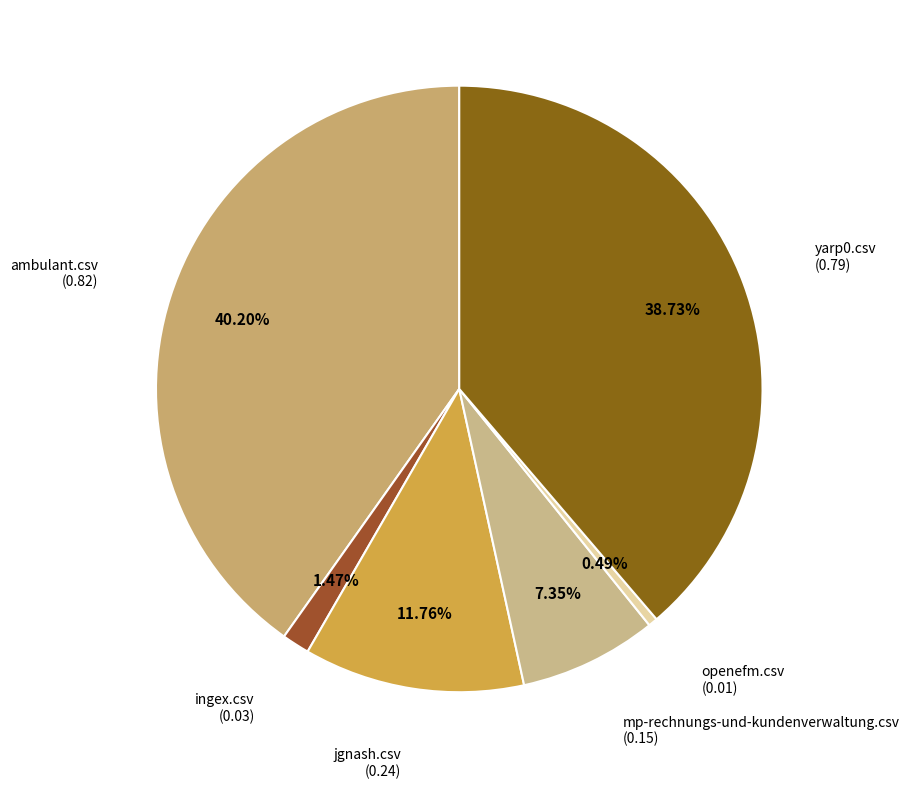

To the nearest percent, what is the difference between the largest and smallest slice percentages?

40%